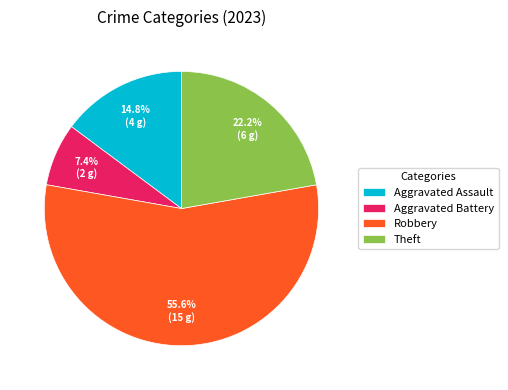

Combined, do Aggravated Assault and Theft account for over 50%?

No